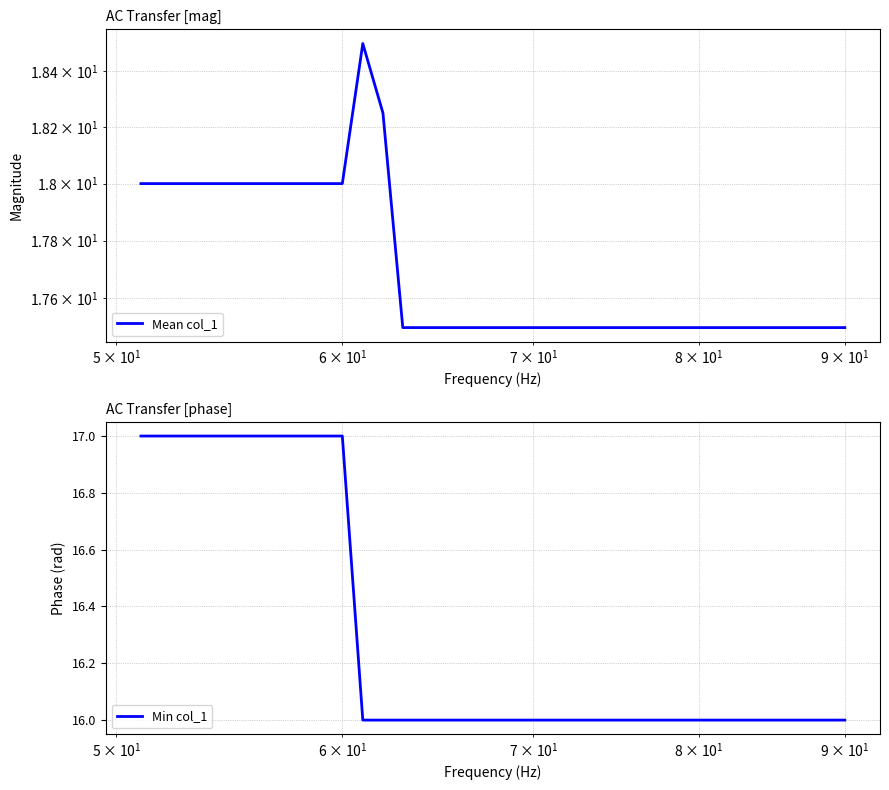

Reading left to right, extract all data points from this chart.

Mean col_1: 18.0	18.0	18.0	18.0	18.0	18.0	18.0	18.0	18.0	18.0	18.5	18.2	17.5	17.5	17.5	17.5	17.5	17.5	17.5	17.5	17.5	17.5	17.5	17.5	17.5	17.5	17.5	17.5	17.5	17.5	17.5	17.5	17.5	17.5	17.5	17.5	17.5	17.5	17.5	17.5
Min col_1: 17.0	17.0	17.0	17.0	17.0	17.0	17.0	17.0	17.0	17.0	16.0	16.0	16.0	16.0	16.0	16.0	16.0	16.0	16.0	16.0	16.0	16.0	16.0	16.0	16.0	16.0	16.0	16.0	16.0	16.0	16.0	16.0	16.0	16.0	16.0	16.0	16.0	16.0	16.0	16.0